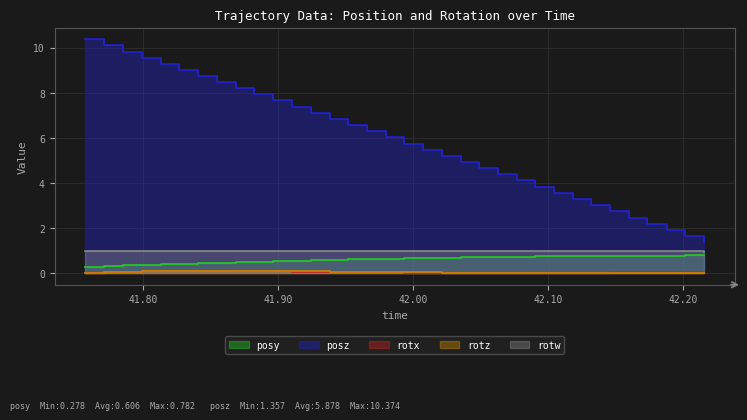

Is it true that posy equals 0.4 at 41.82691?

True